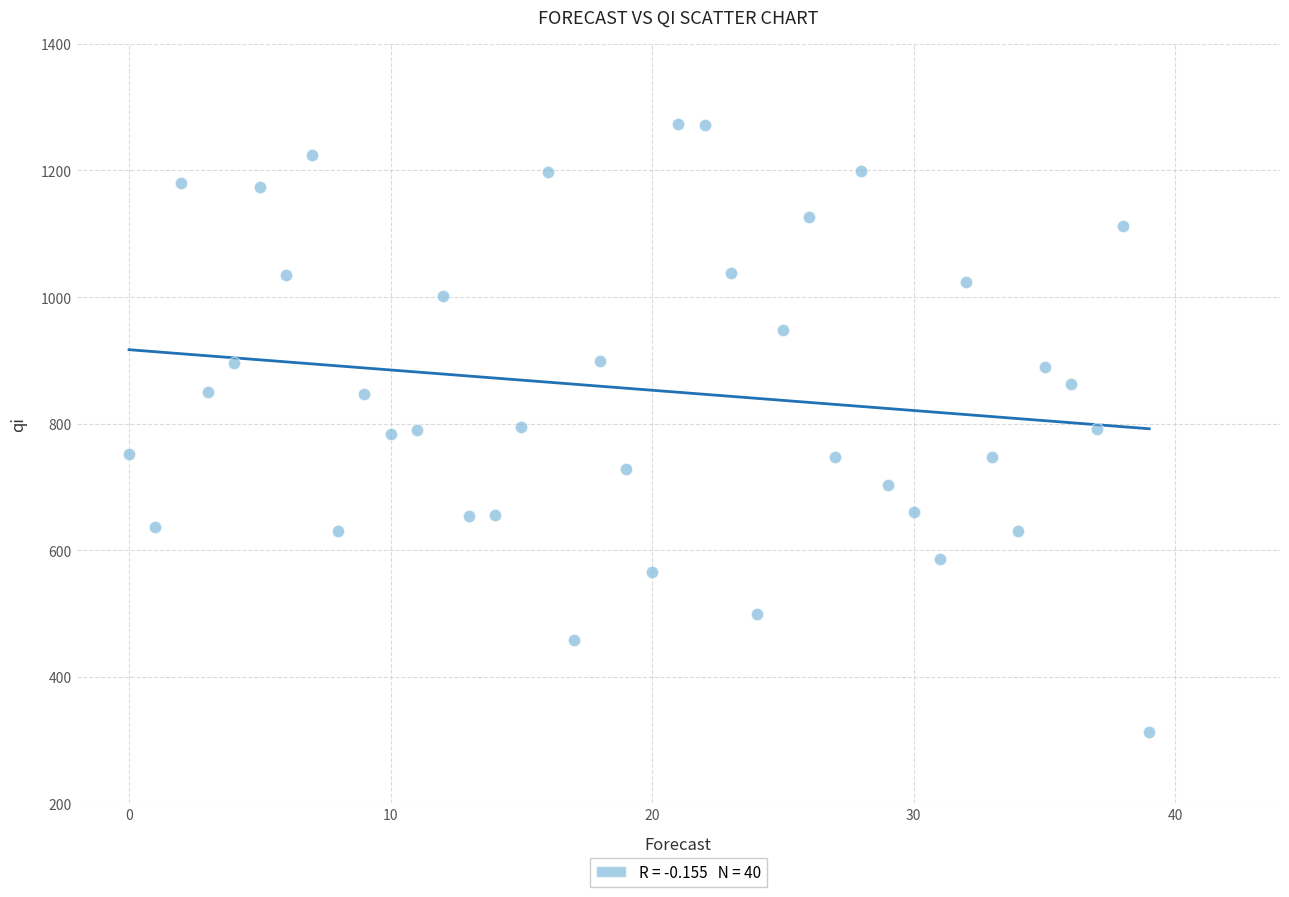

What is the range of Y values (max minus min)?

960.1